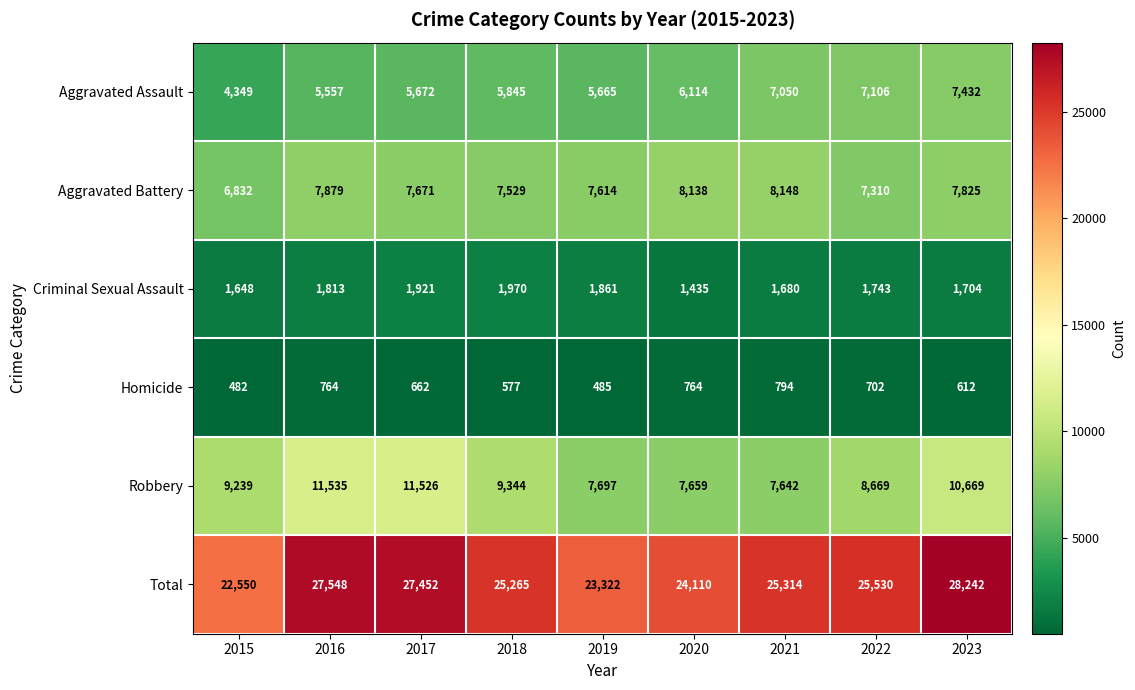

At how many categories does at least one series exceed 7408?

9